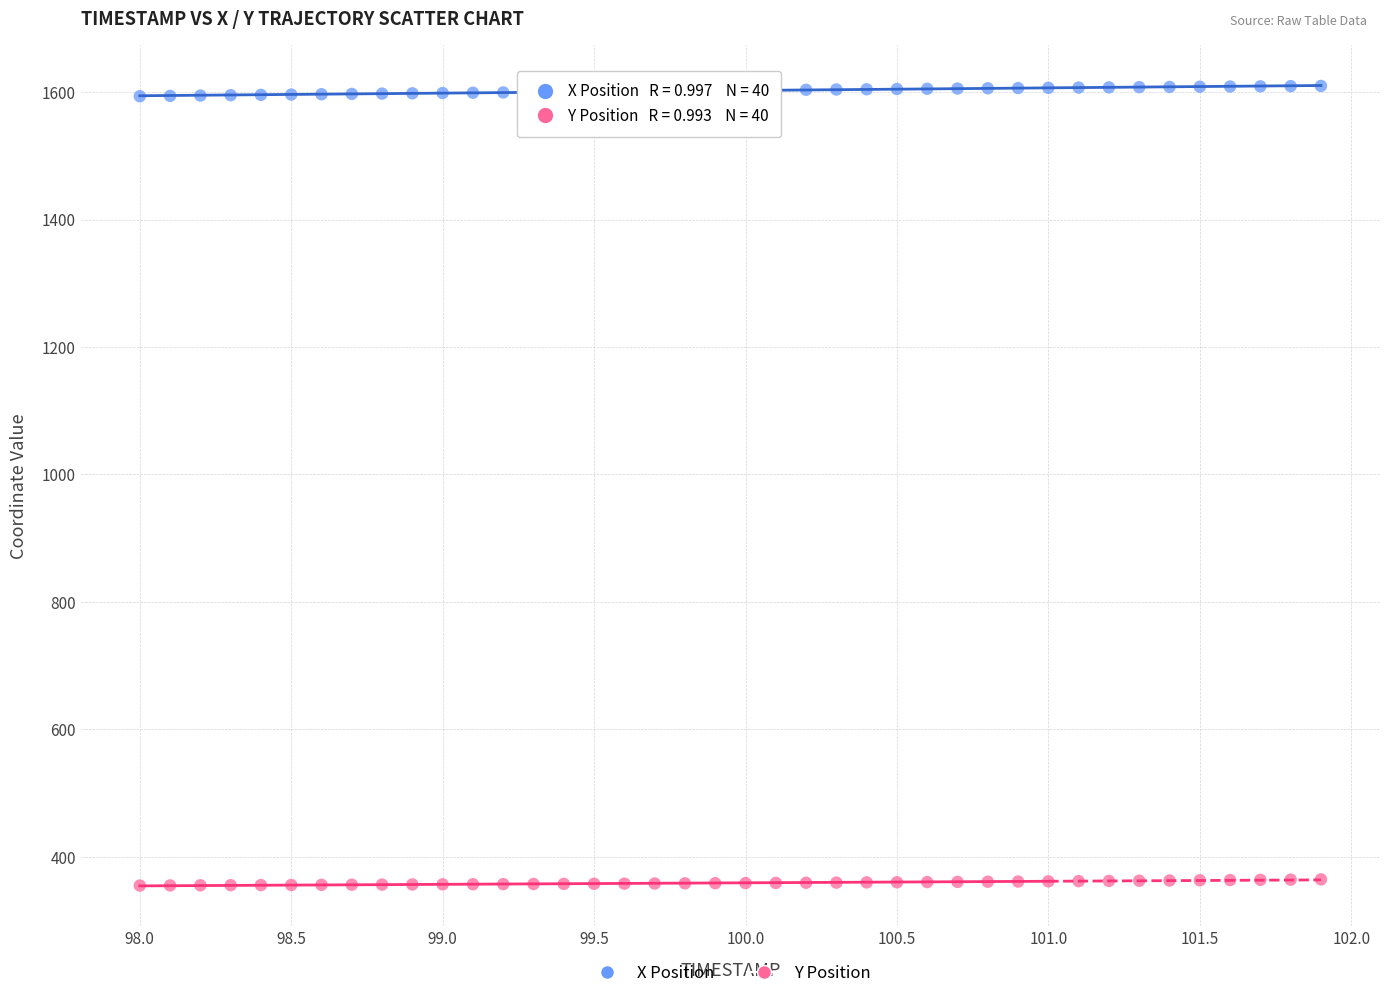

Which series reaches the maximum Y coordinate?

X Position